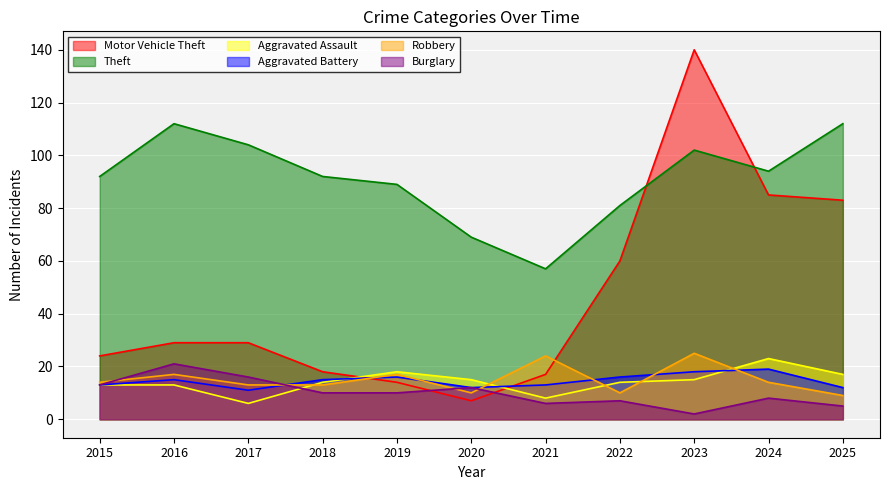

What is the spread (max minus min) of values at 2016?

99